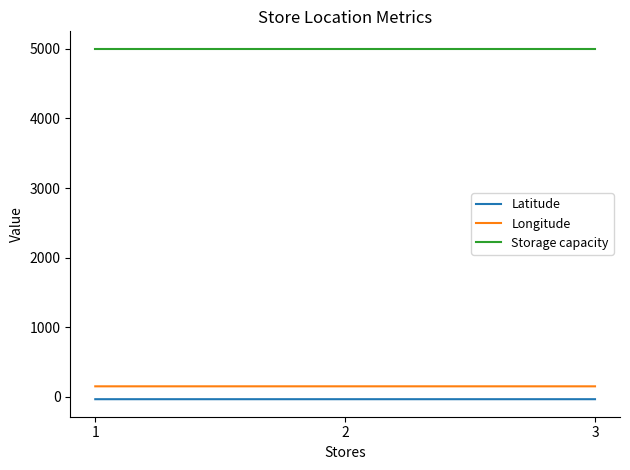

What is the lowest value of the Latitude series?

-33.8